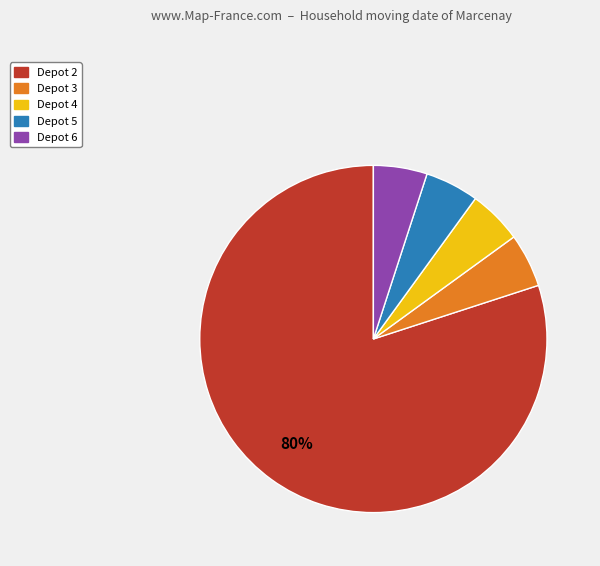

Does any single category account for the majority?

Yes